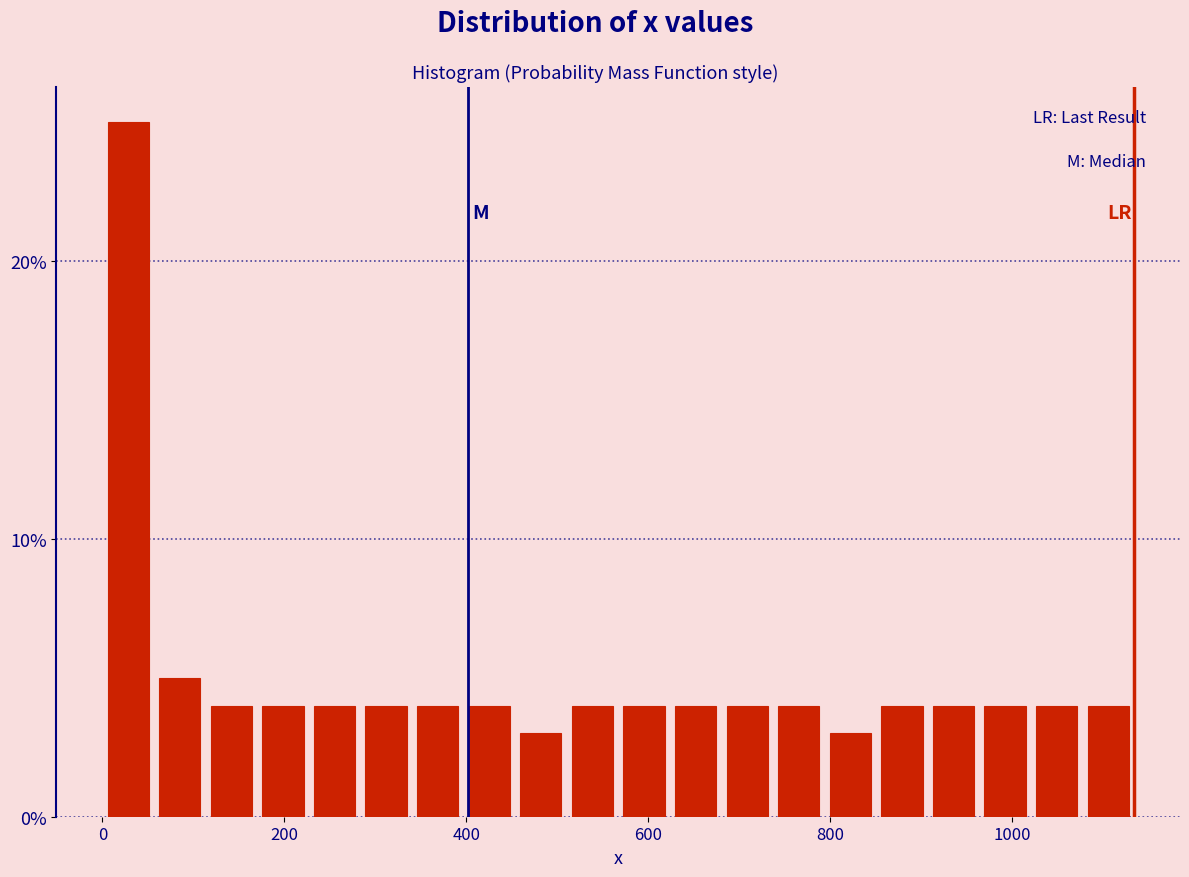

Read against the x-axis, roughly where is the centre of the tallest bar?

20